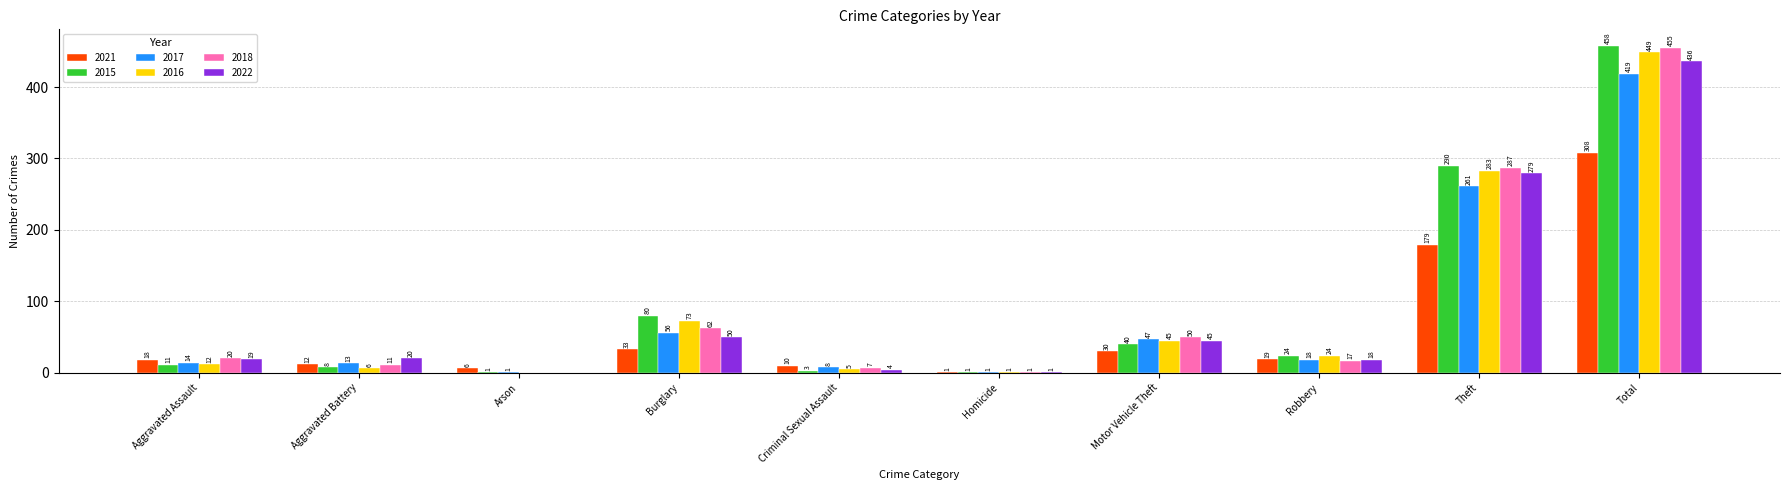

At which category does the chart reach its peak across all series?

Total